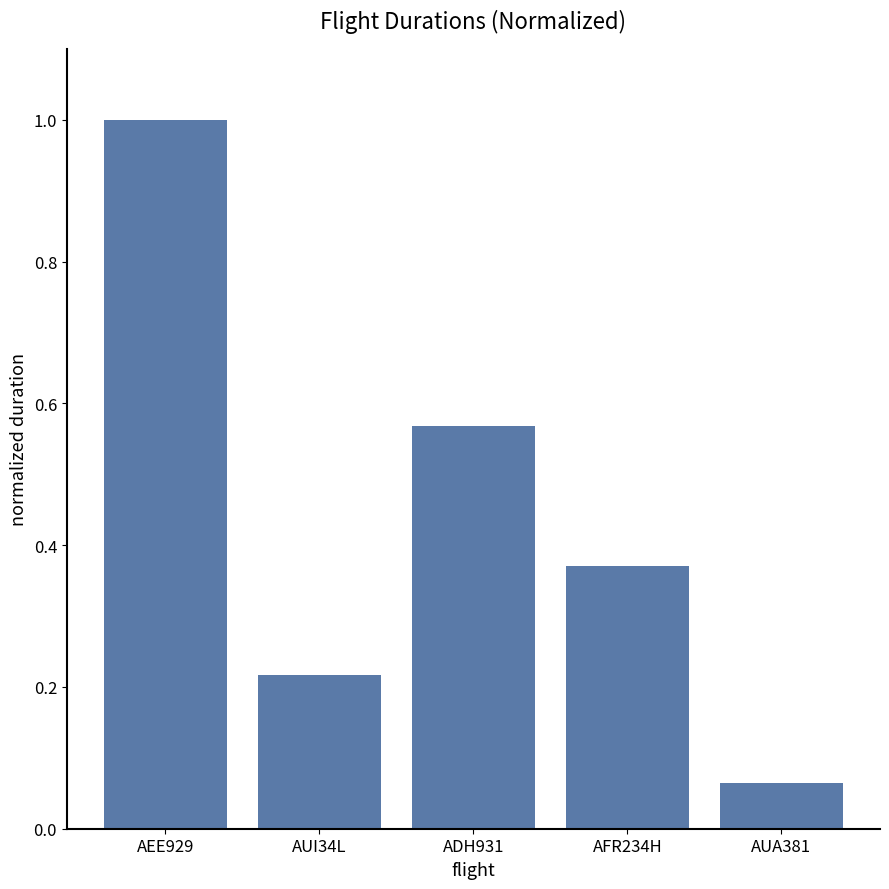

Which has a higher value, ADH931 or AUI34L?

ADH931